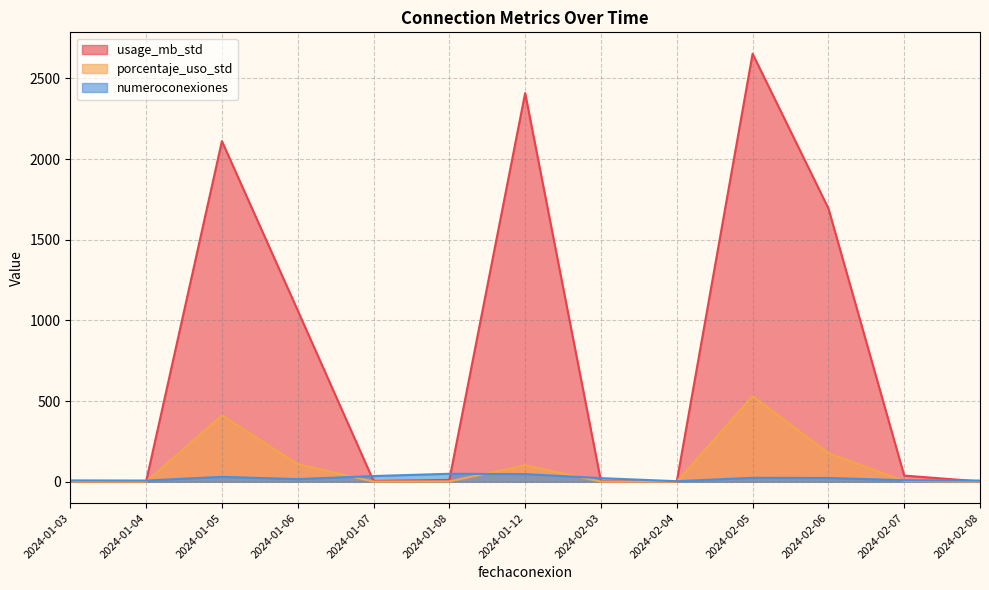

What is the sum of all porcentaje_uso_std values?

1336.8